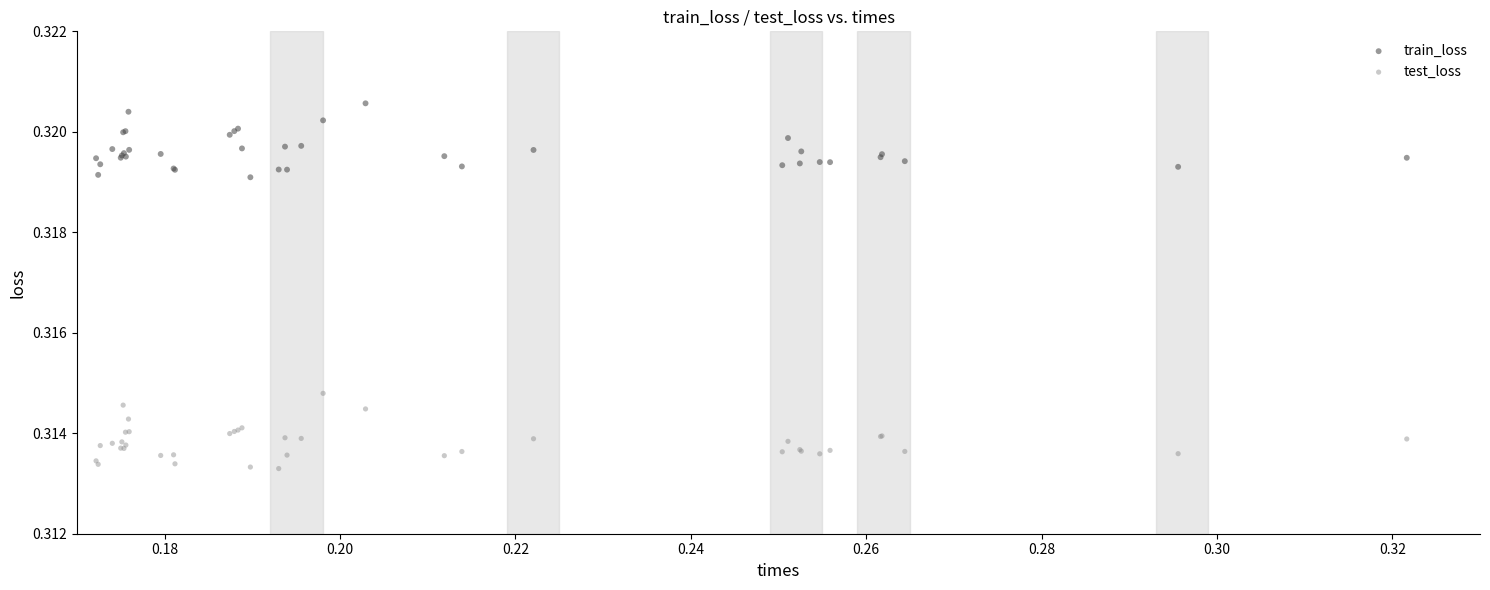

Which series contains the highest Y value?

train_loss